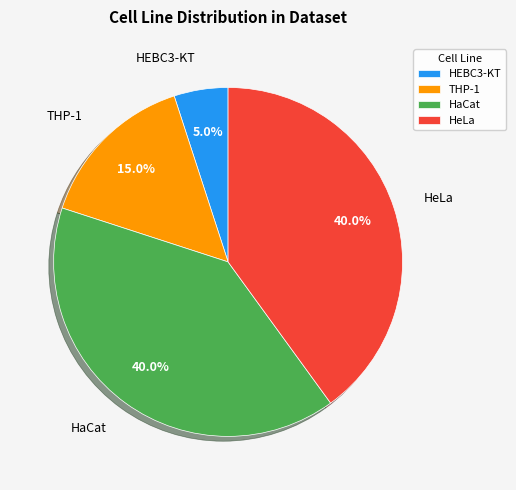

Count the number of slices in the pie.

4